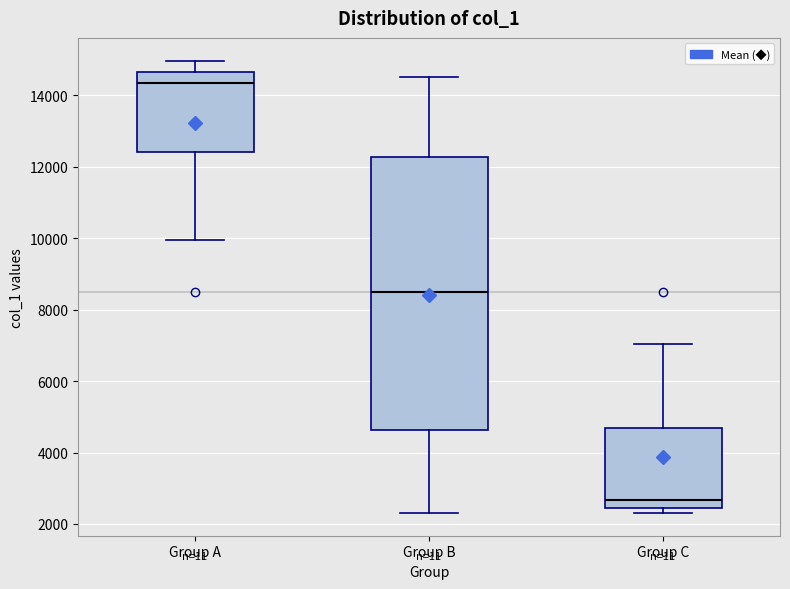

Which box is the tallest, from its lower edge to its upper edge?

Group B